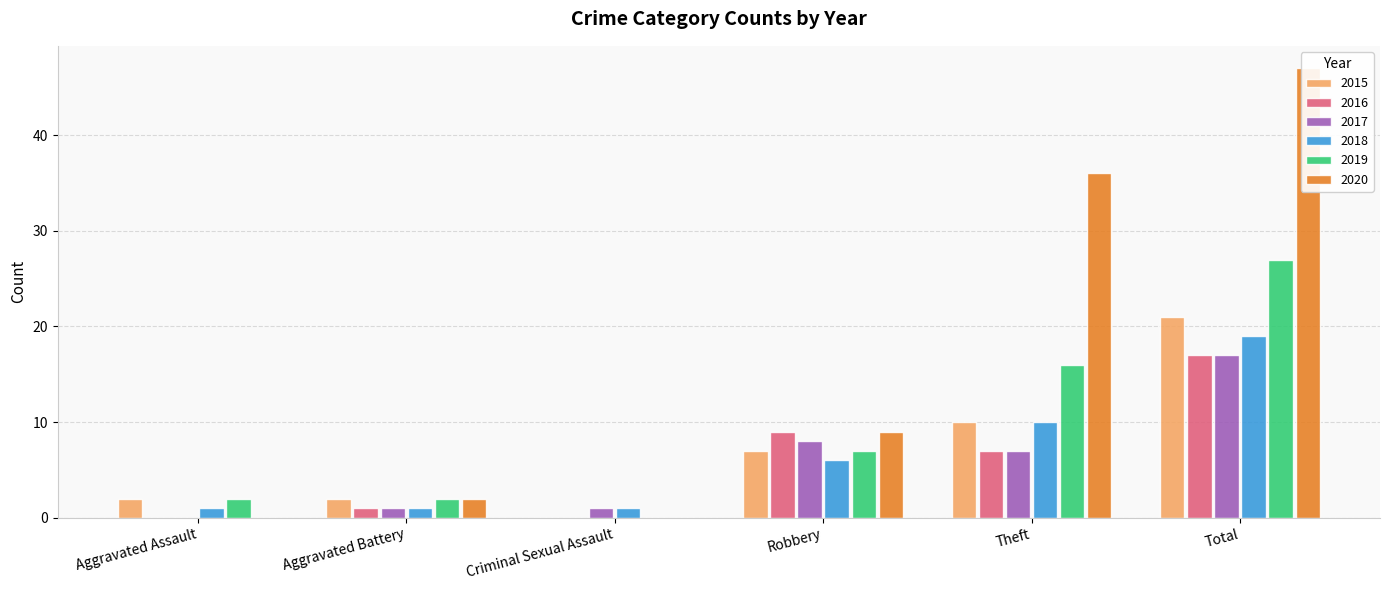

The 2016 series shows 9 at Robbery. True or false?

True